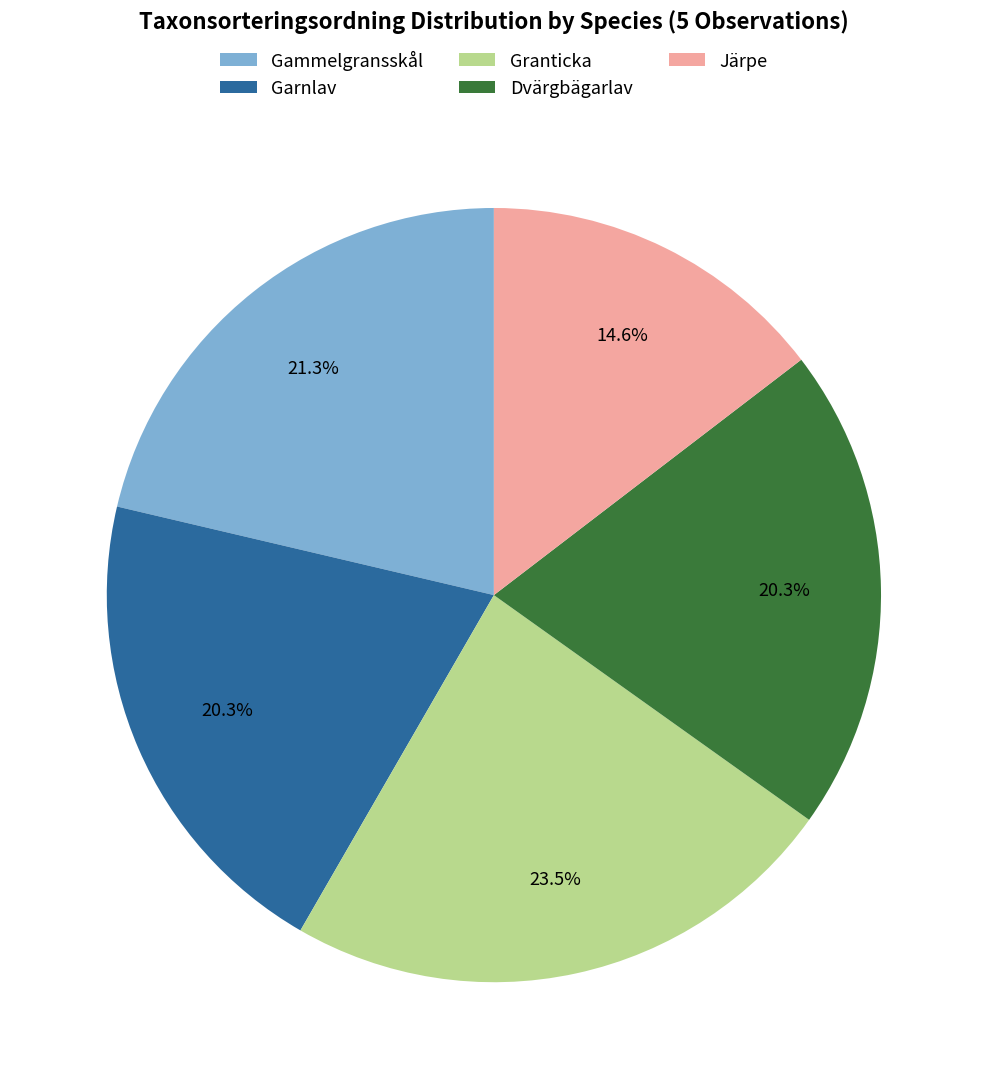

What percentage is NOT represented by Gammelgransskål?

78.7%